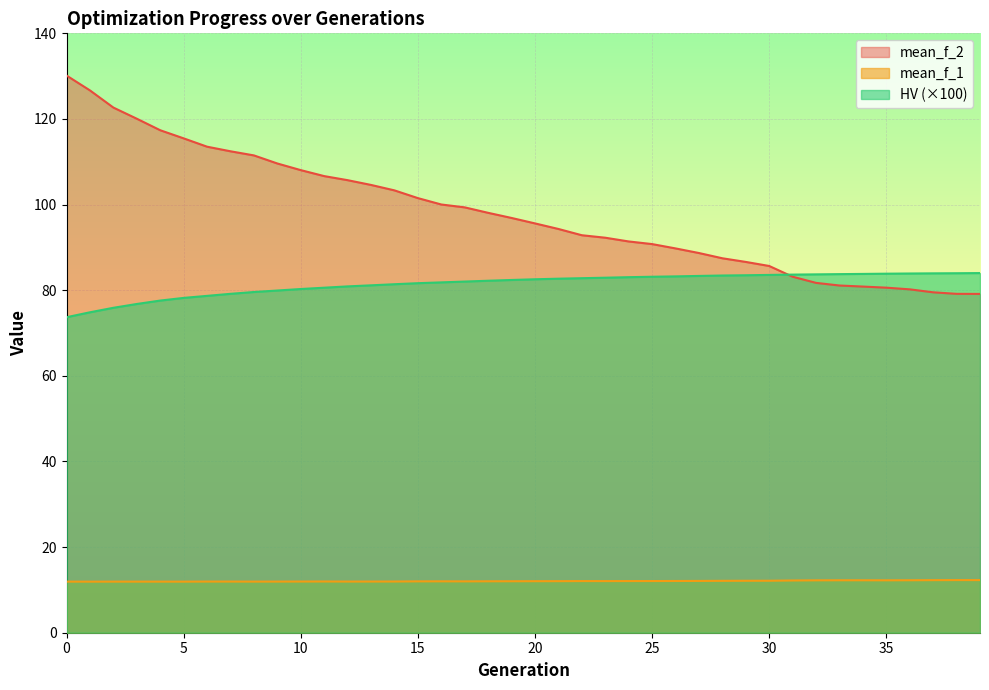

How many values in the mean_f_2 series exceed 96?

20